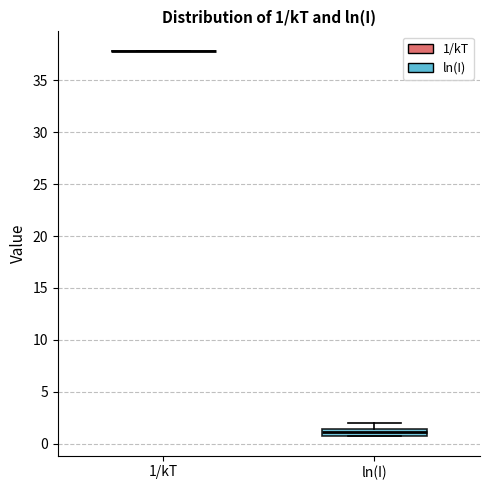

Which box is the tallest, from its lower edge to its upper edge?

ln(I)